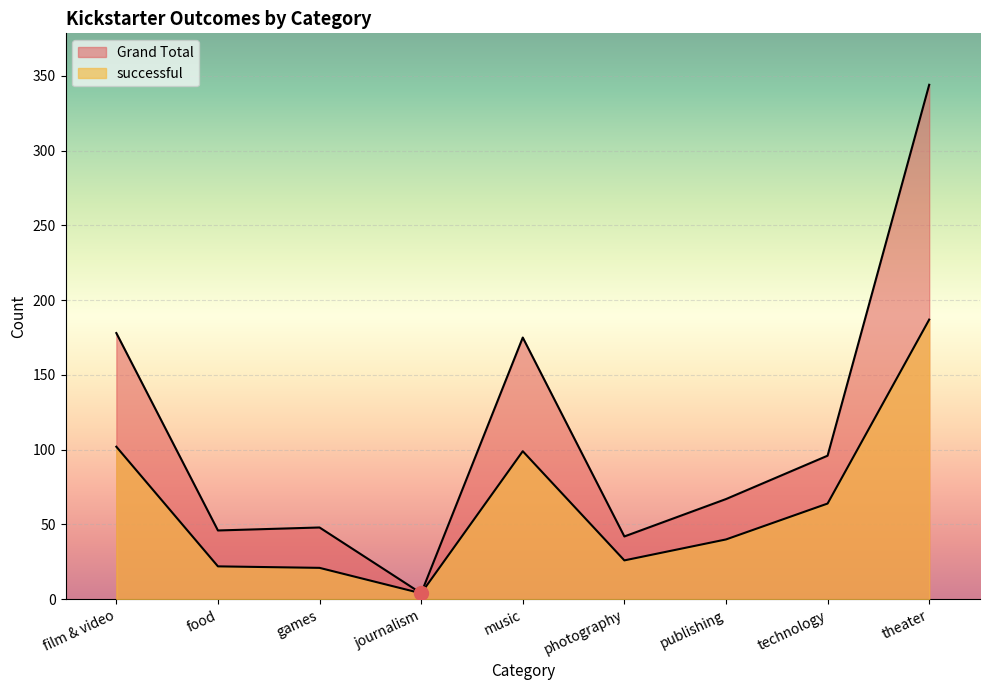

True or false: Grand Total has more than 0 points higher than both neighbors.

True